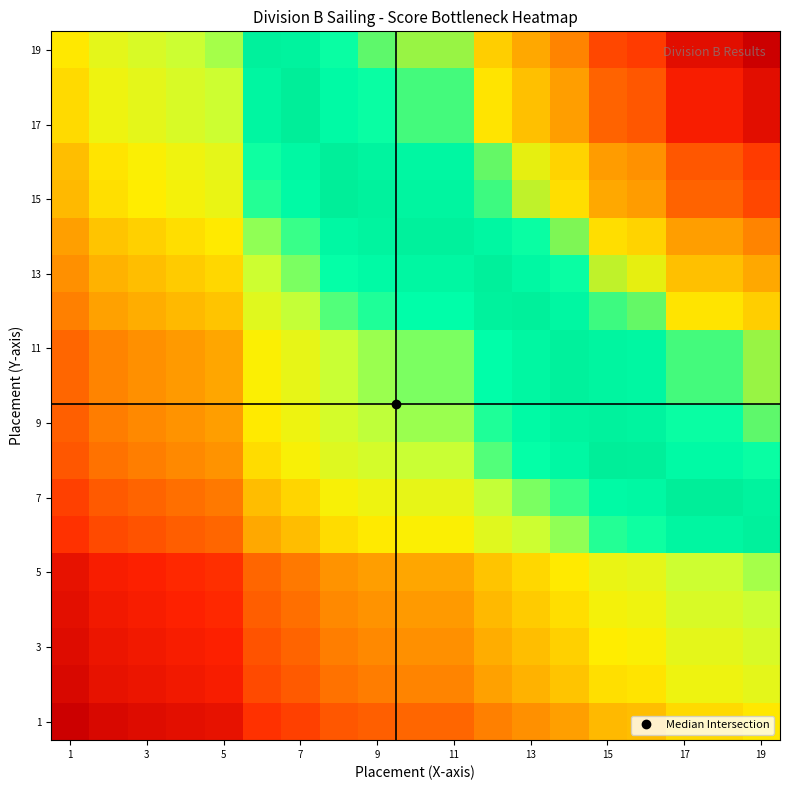

At which category is the sum across all series the highest?

19